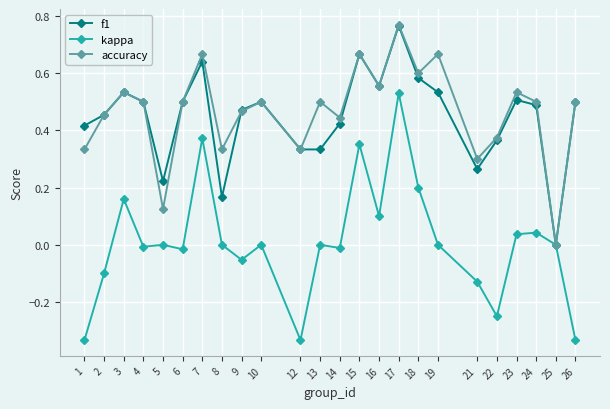

In accuracy, how many points are lower than both neighbors (excluding endpoints)?

8